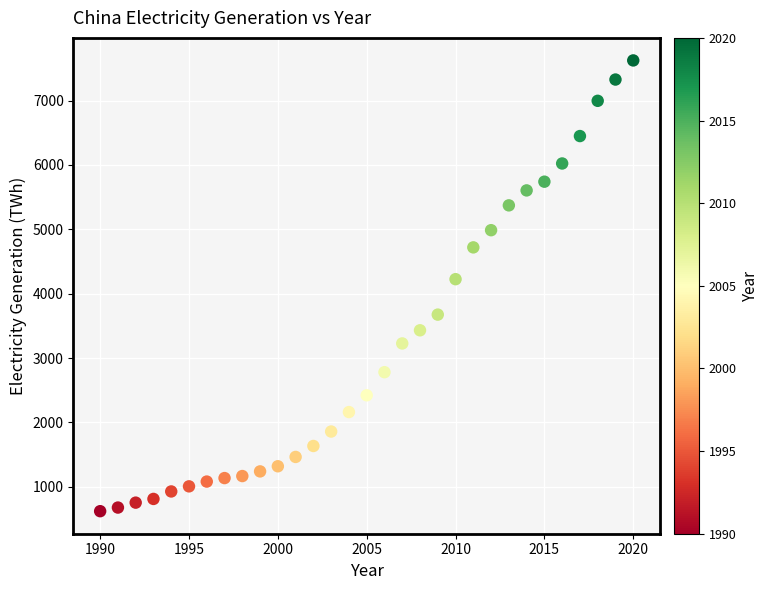

What is the range of X values (max minus min)?

30.0